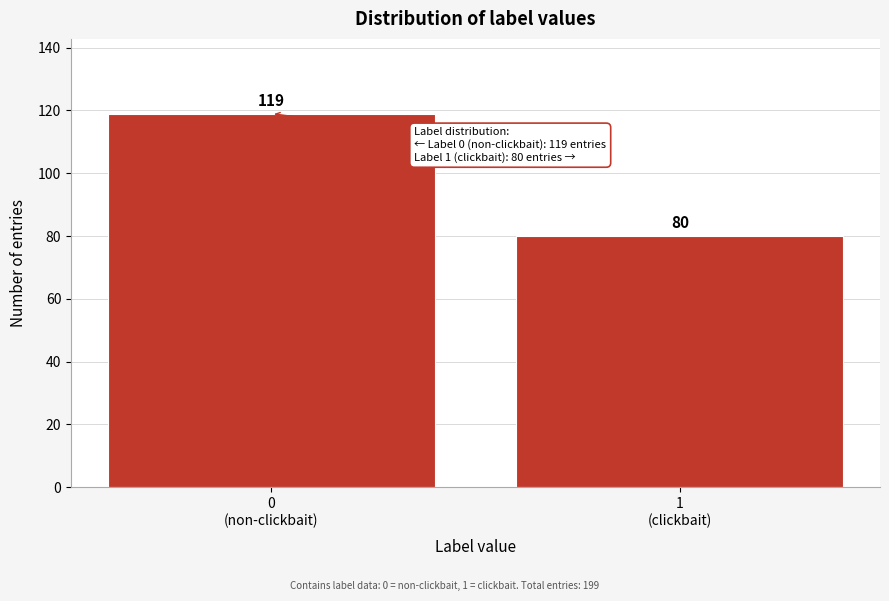

Reading left to right, list all the values displayed in this chart.

119	80